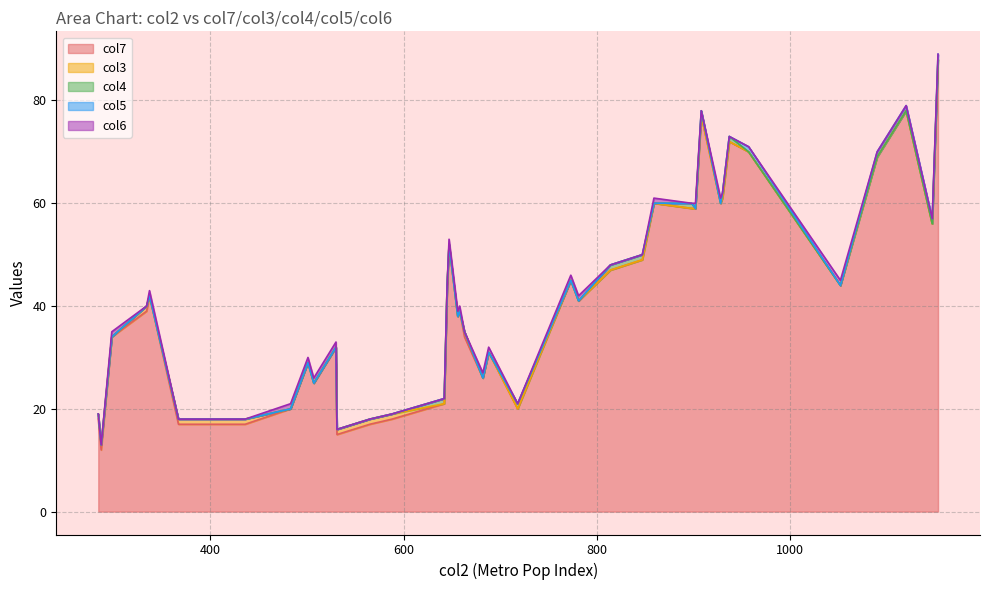

True or false: col6 has more than 0 interior local peaks.

True